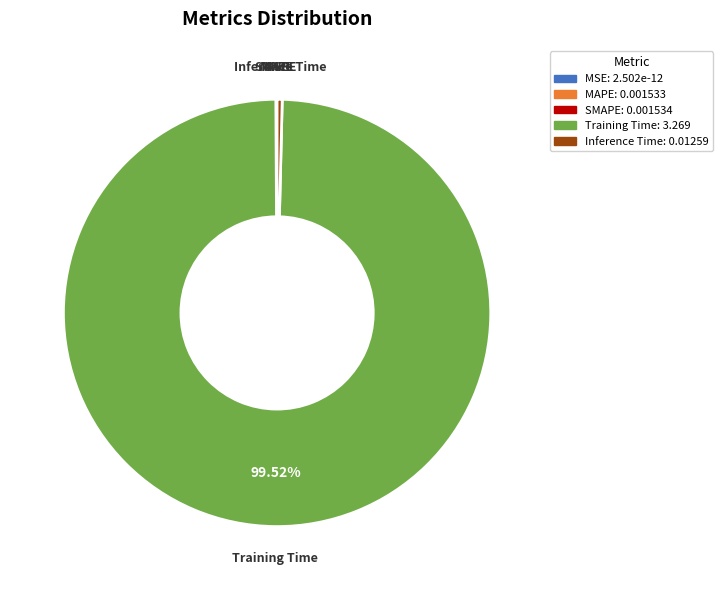

Which slice is the largest?

Training Time